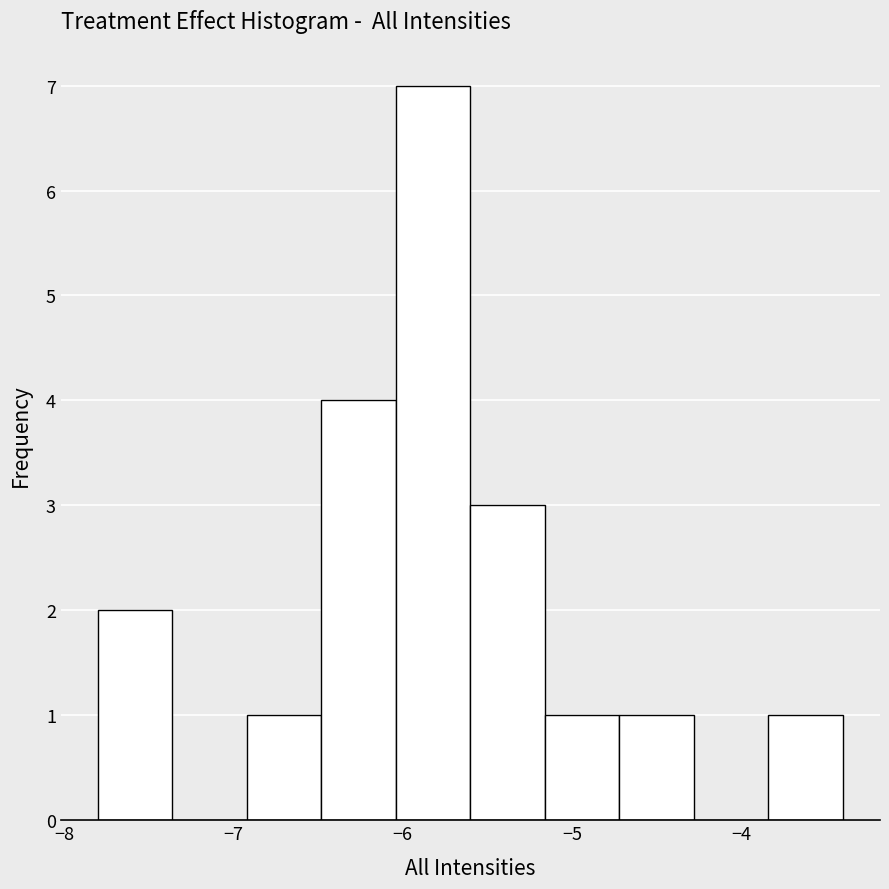

Reading left to right, list every bar in this chart as the range it spans on the x-axis followed by its height. Neither the bar edges nor the heights are printed on the chart, so give them approximately, as read against the axes.

-7.80 to -7.36: 2
-7.36 to -6.92: 0
-6.92 to -6.48: 1
-6.48 to -6.04: 4
-6.04 to -5.60: 7
-5.60 to -5.16: 3
-5.16 to -4.72: 1
-4.72 to -4.28: 1
-4.28 to -3.84: 0
-3.84 to -3.40: 1